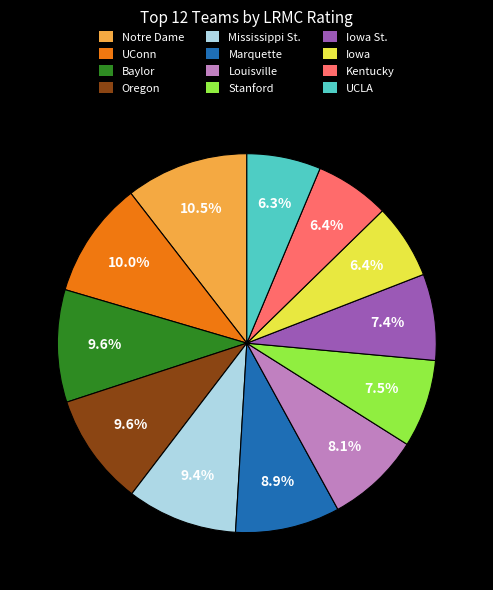

To the nearest percent, what is the average slice percentage?

8%